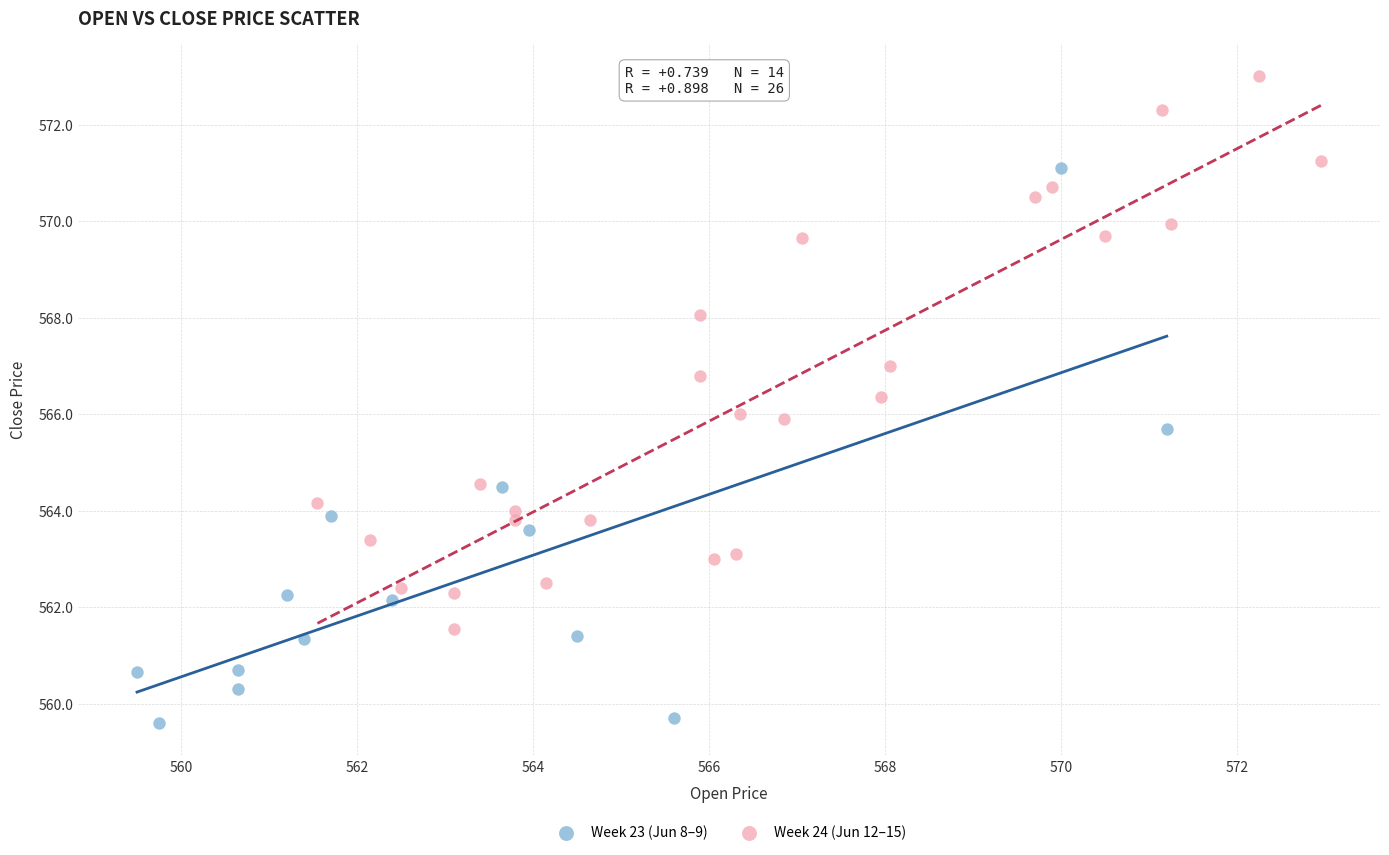

Which series reaches the minimum Y coordinate?

Week 23 (Jun 8–9)